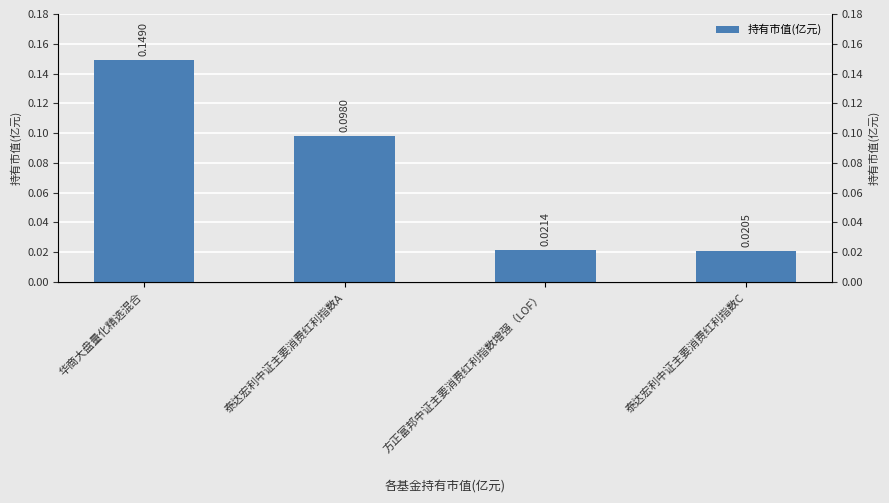

What is the difference between the values at 泰达宏利中证主要消费红利指数C and 泰达宏利中证主要消费红利指数A?

0.1